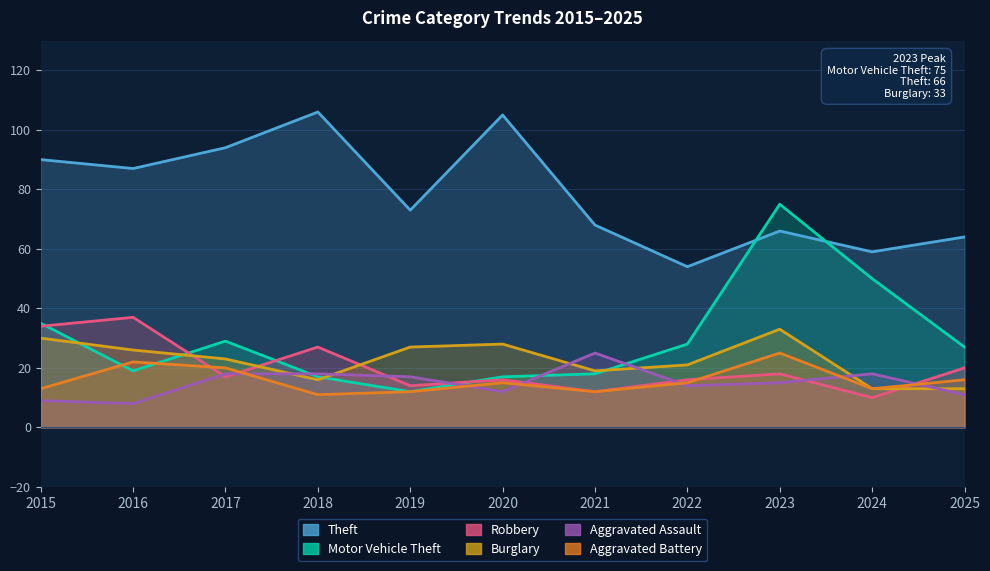

At which label does Aggravated Assault reach its peak?

2021